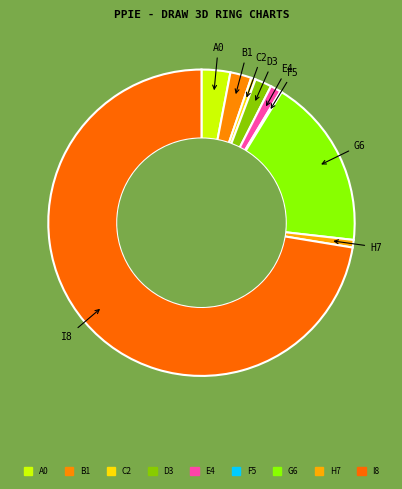

The H7 slice represents 14% of the pie. True or false?

False